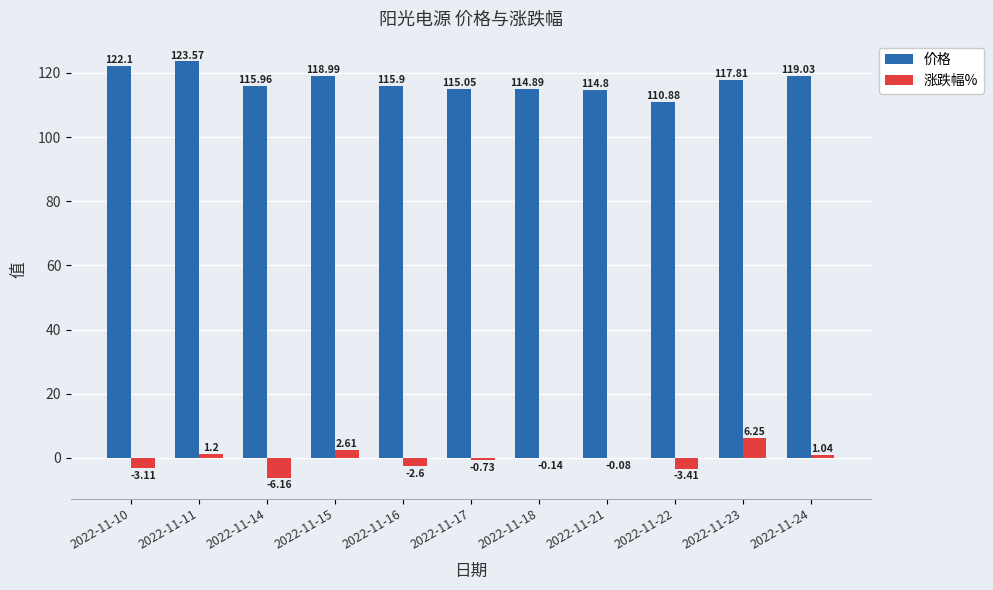

What is the total value across all series at 2022-11-15?

121.6